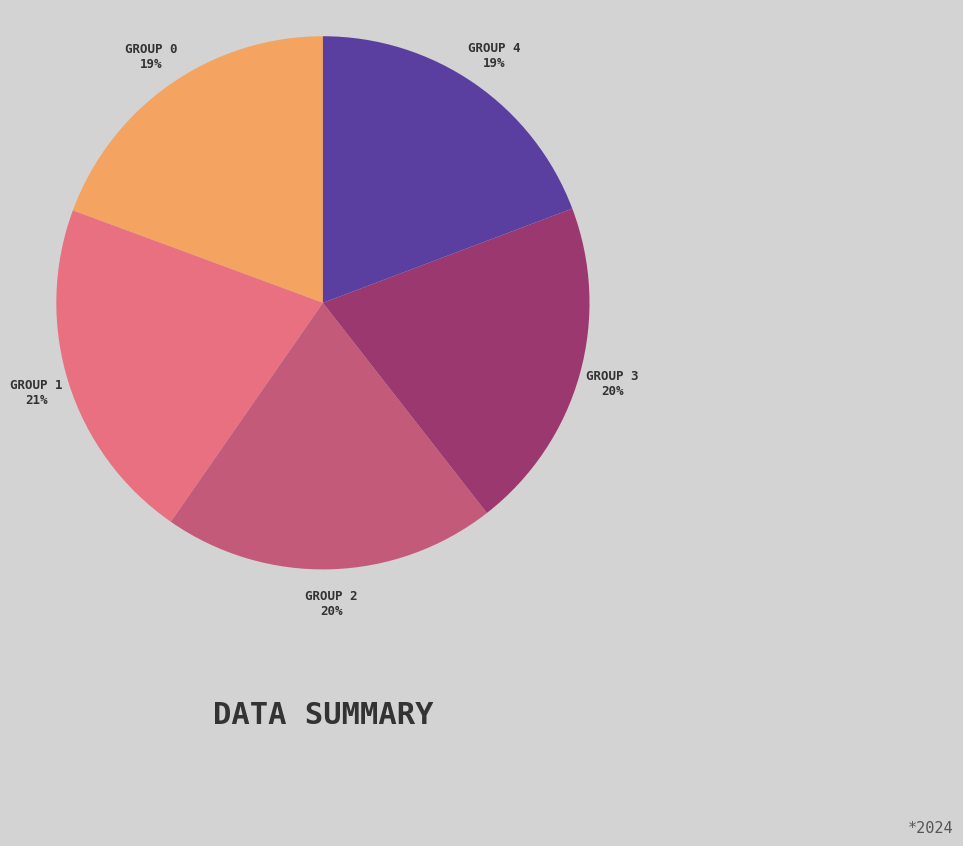

Which category has the biggest portion of the pie?

GROUP 1